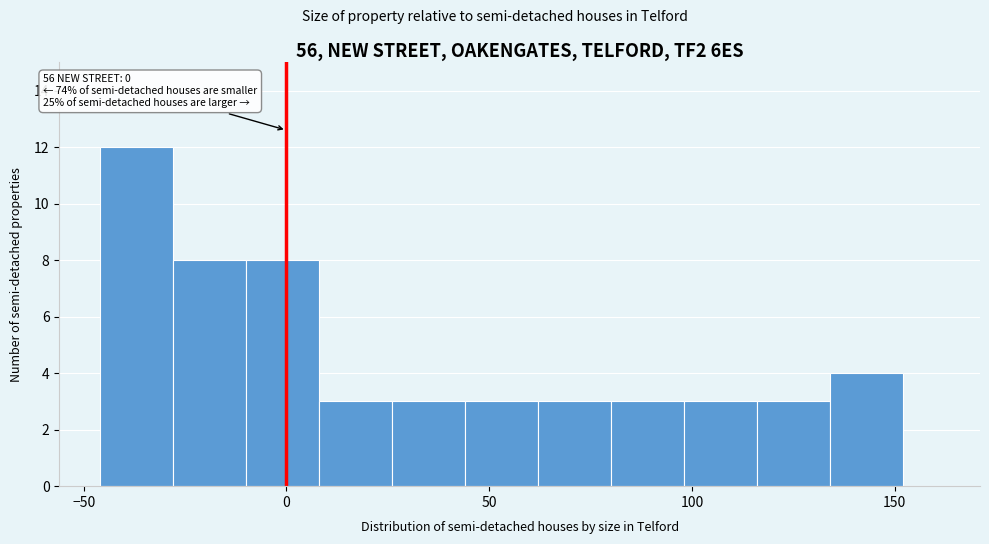

Read against the x-axis, roughly where is the centre of the tallest bar?

-35